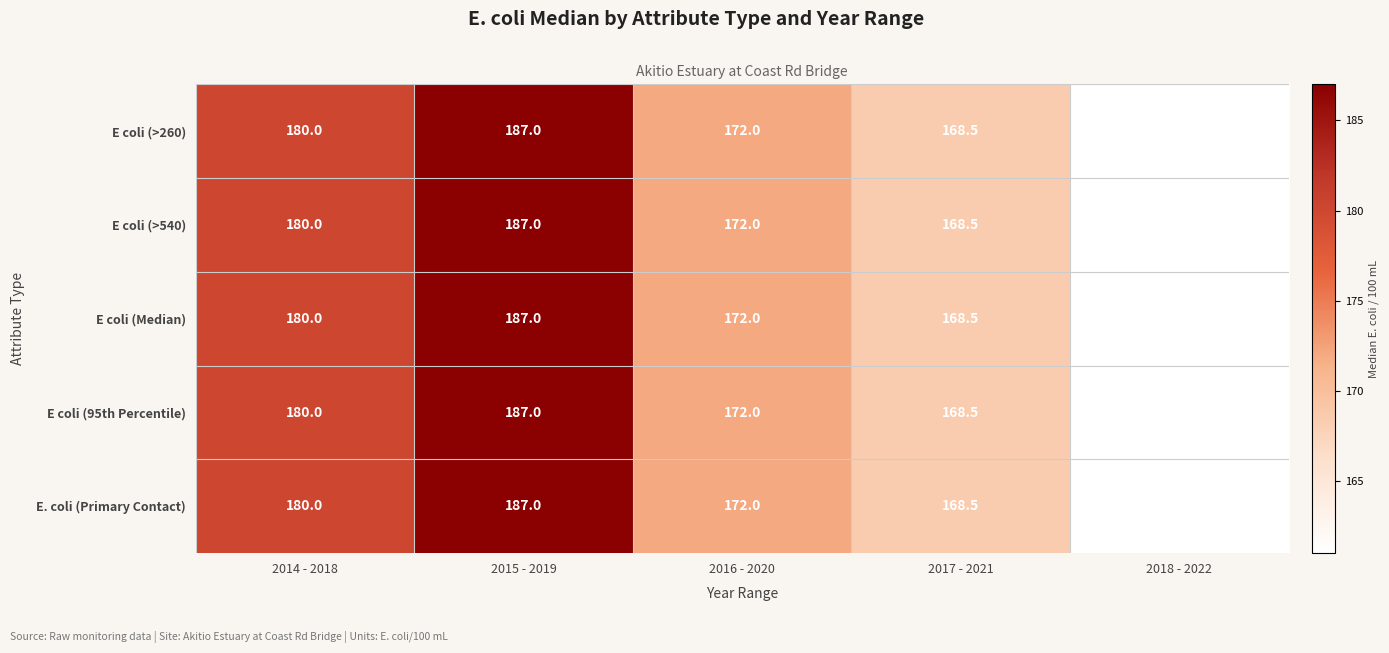

At which category does the chart reach its peak across all series?

2015 - 2019